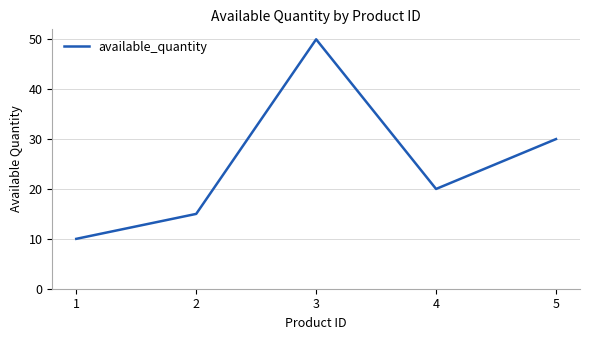

What is the difference between the values at 1 and 4?

10